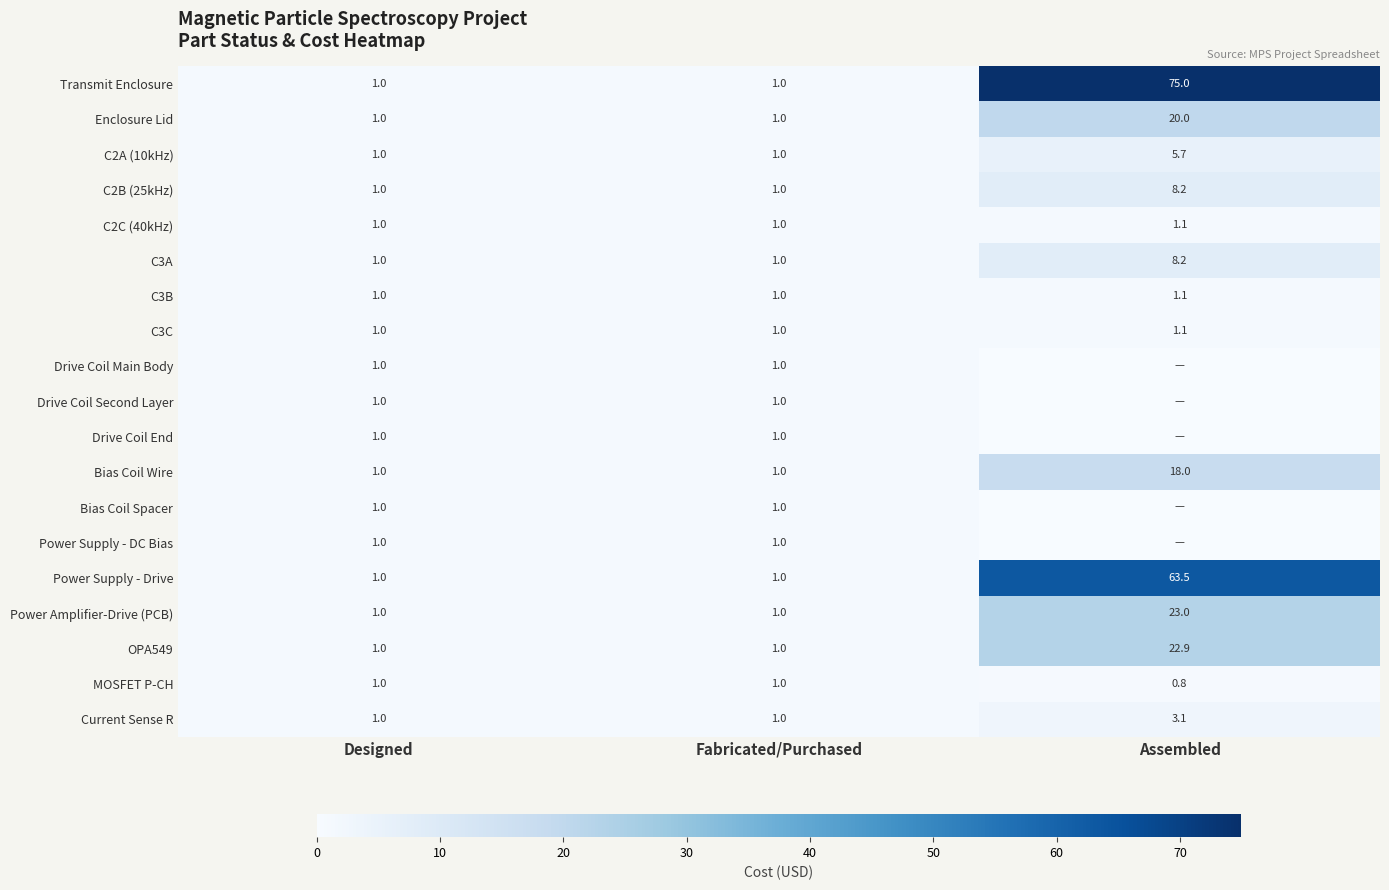

Read the C3B value at Assembled.

1.1